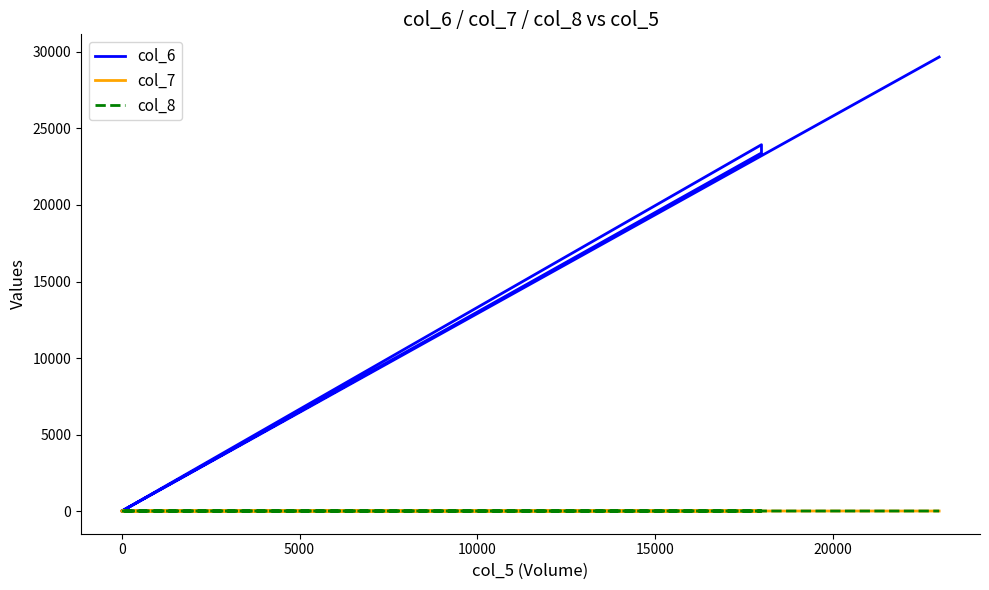

True or false: col_7 and col_6 cross at least once.

False